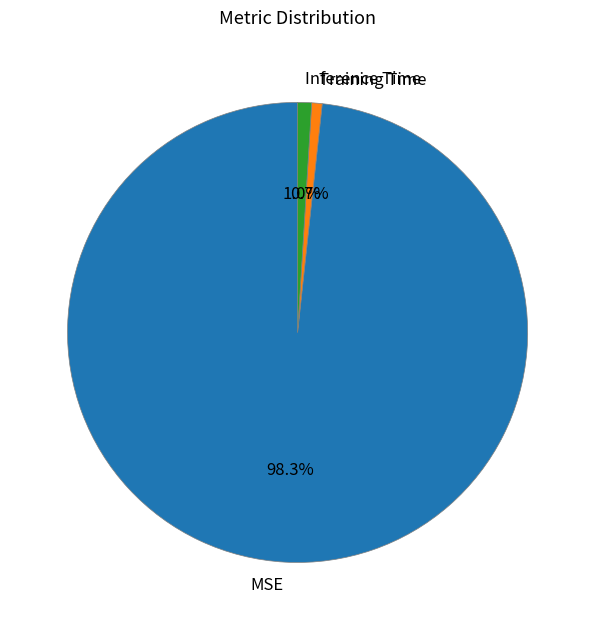

Which slice represents more than half of the pie?

MSE